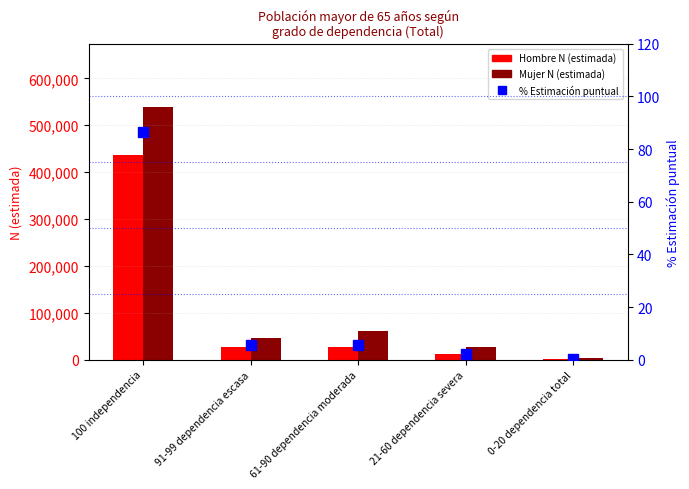

Where is Mujer N (estimada) nearest to the value 271651?

61-90 dependencia moderada